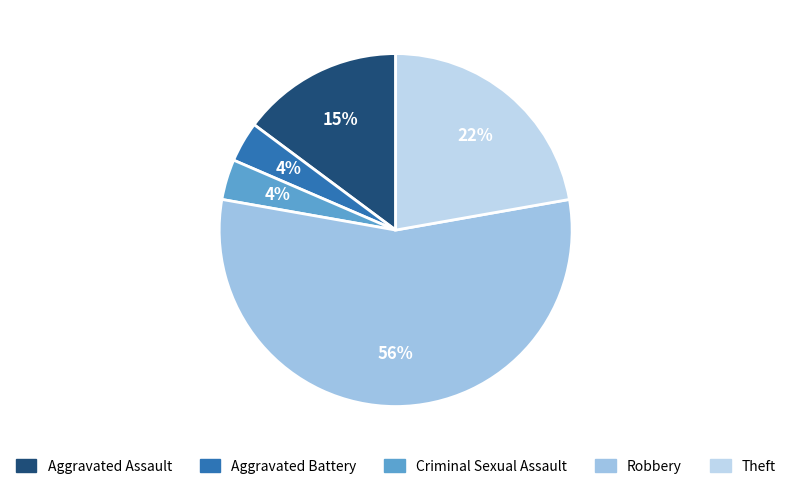

Count the number of slices in the pie.

5